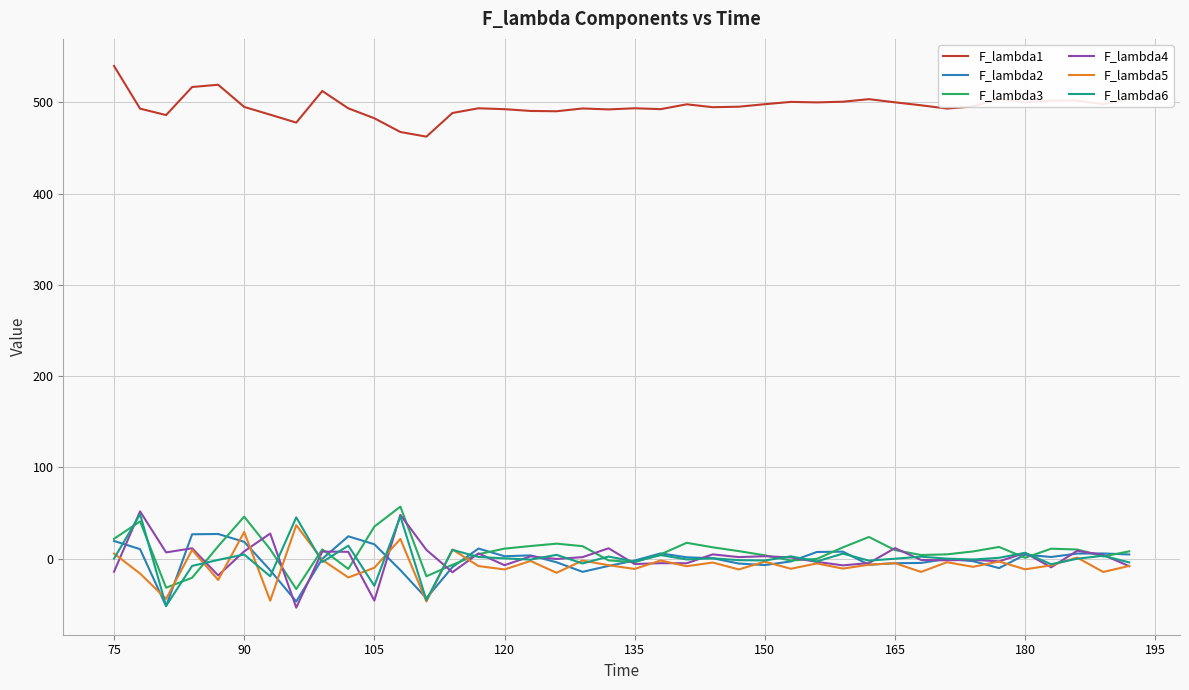

What is the minimum value shown in the chart?

-53.8